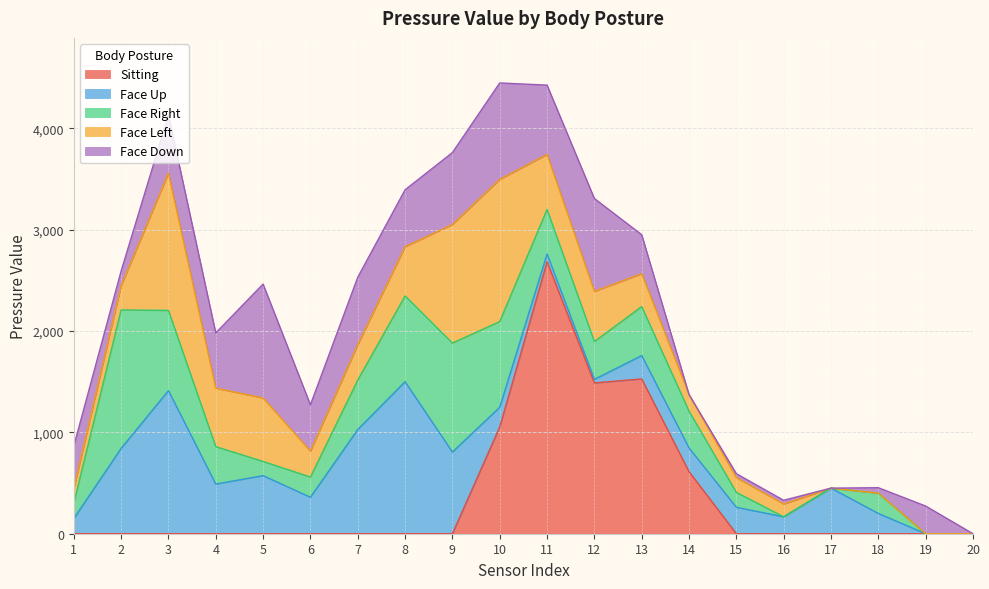

Which series ends up on top after the final intersection of Face Down and Face Up?

Face Down